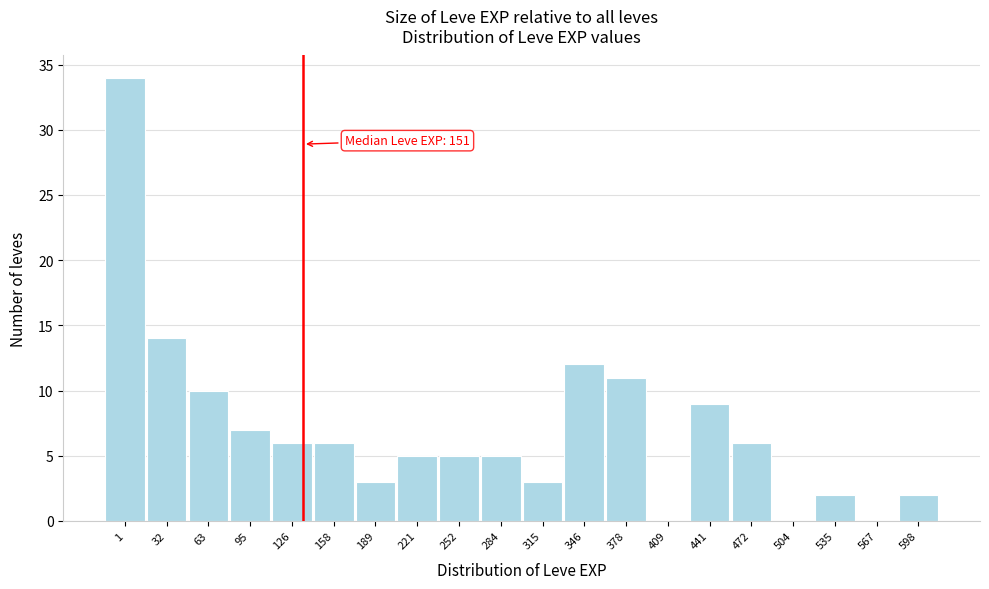

Reading left to right, transcribe all the data shown in this chart.

1=34	32=14	63=10	95=7	126=6	158=6	189=3	221=5	252=5	284=5	315=3	346=12	378=11	409=0	441=9	472=6	504=0	535=2	567=0	598=2